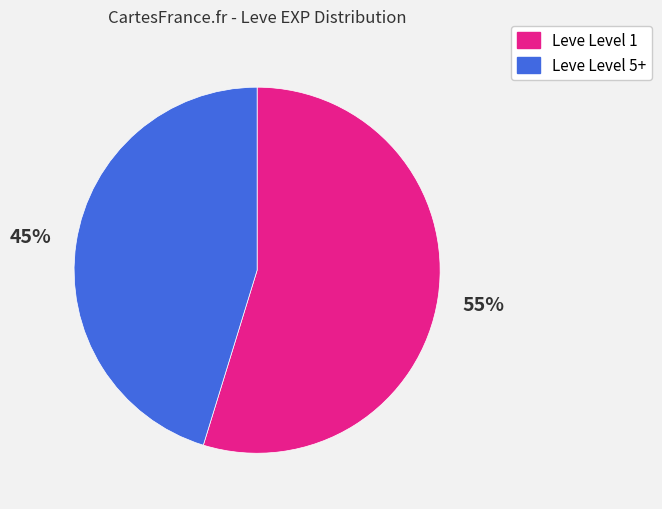

To the nearest percent, what is the average slice percentage?

50%